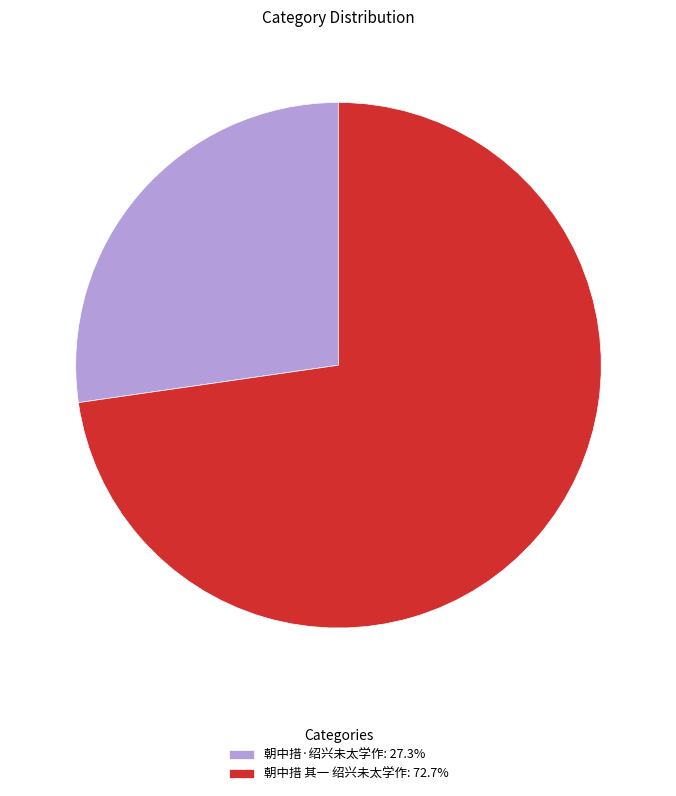

What is the ratio of the value at 朝中措 其一 绍兴未太学作: 72.7% to the value at 朝中措·绍兴未太学作: 27.3%?

2.7